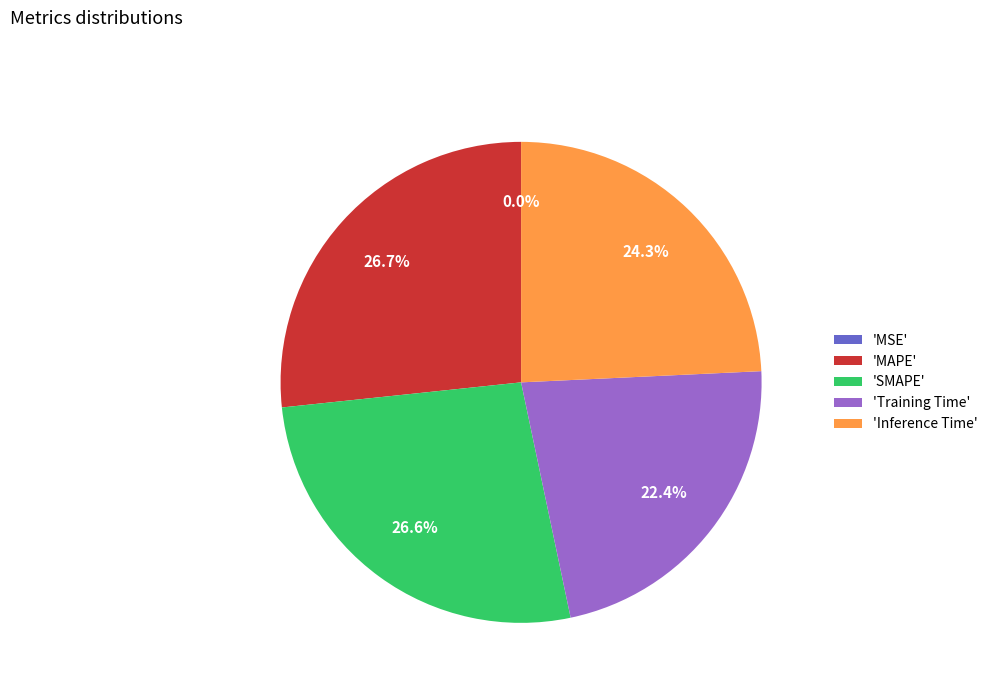

What percentage is the Inference Time slice, to the nearest percent?

24%